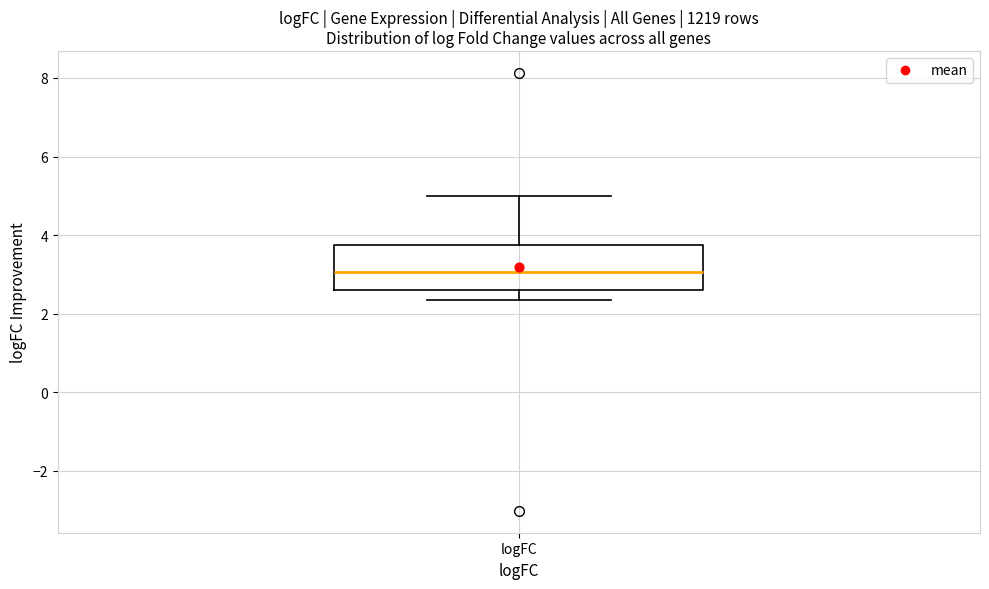

Read this box plot against the y-axis: the position of the median line, the range covered by the box, and the ends of both whiskers. The values are not printed on the chart, so give them approximately, as read against the axis.

median 3.0, box 2.6 to 3.8, whiskers 2.4 to 5.0